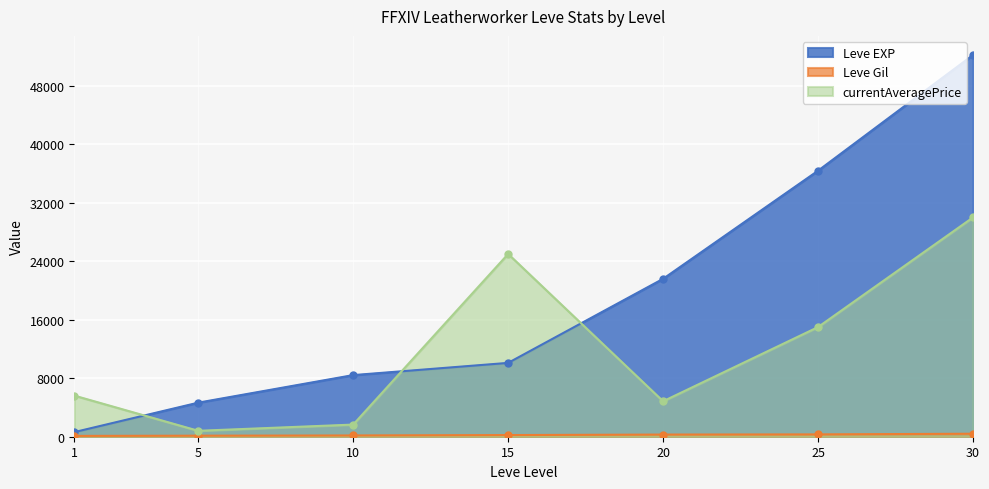

Which series has the largest range (max minus min)?

Leve EXP